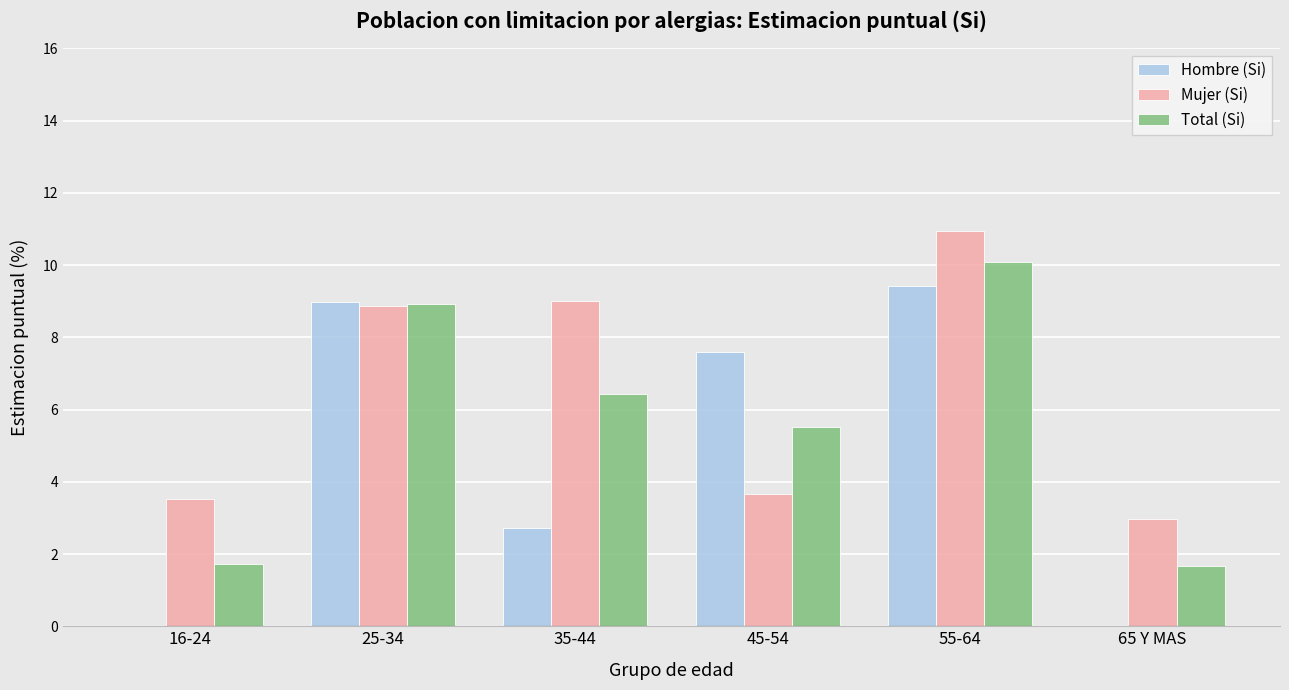

Reading left to right, transcribe all the data shown in this chart.

Hombre (Si): 0.0	9.0	2.7	7.6	9.4	0.0
Mujer (Si): 3.5	8.9	9.0	3.7	10.9	3.0
Total (Si): 1.7	8.9	6.4	5.5	10.1	1.7